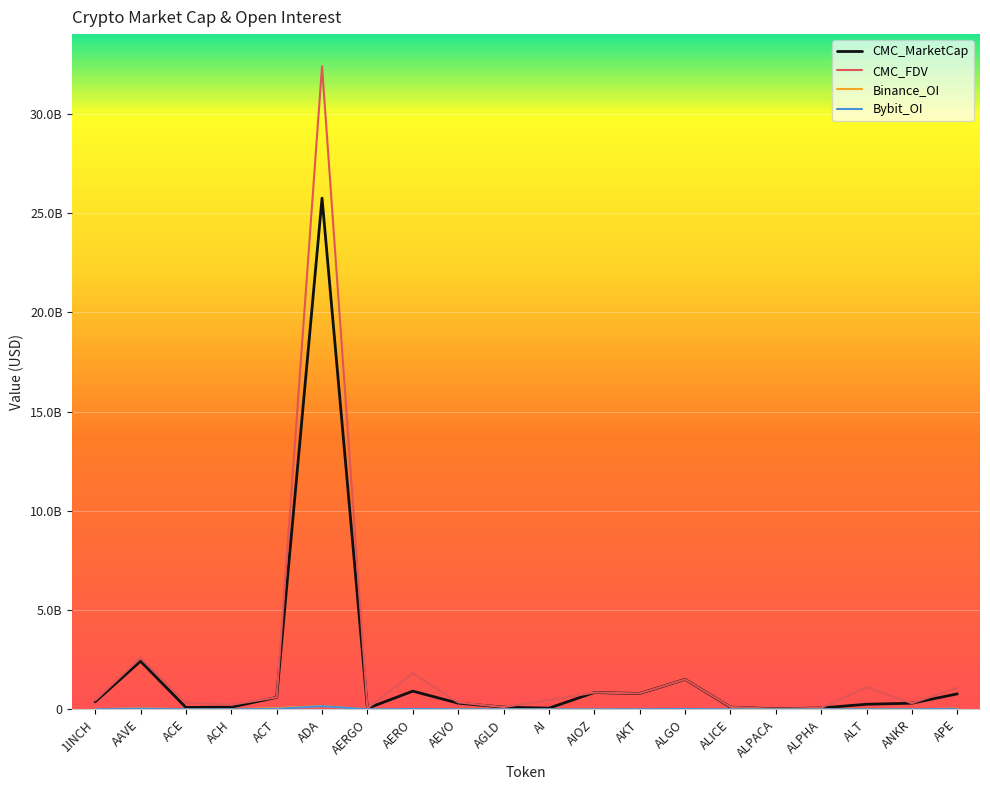

The value of CMC_FDV at APE is 1080695050. True or false?

True